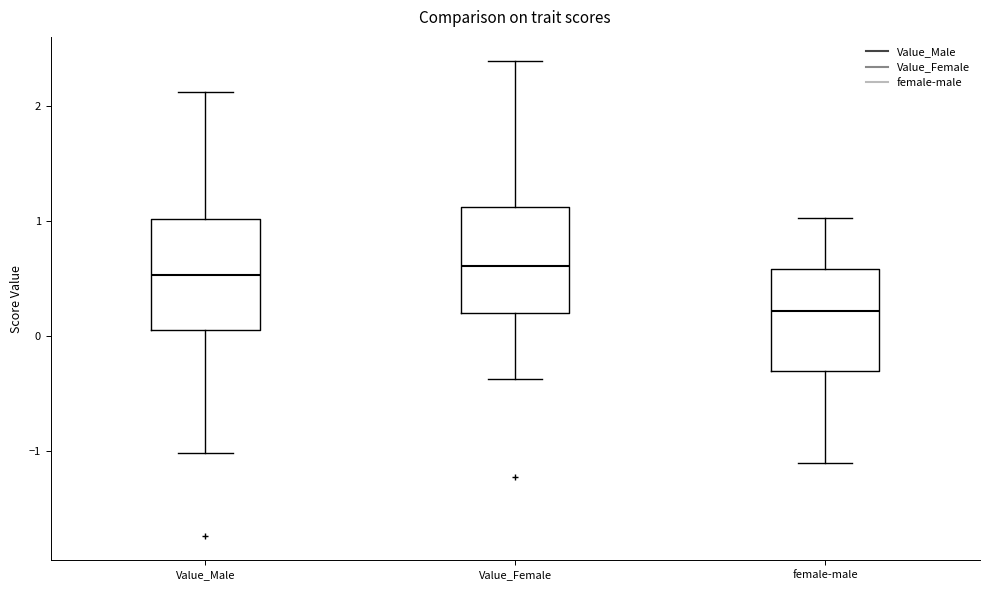

Reading left to right, read every box against the y-axis: the position of its median line, the range the box covers, and the ends of its whiskers. The values are not printed on the chart, so give them approximately, as read against the axis.

Value_Male: median 0.5, box 0.1 to 1.0, whiskers -1.0 to 2.1
Value_Female: median 0.6, box 0.2 to 1.1, whiskers -0.4 to 2.4
female-male: median 0.2, box -0.3 to 0.6, whiskers -1.1 to 1.0